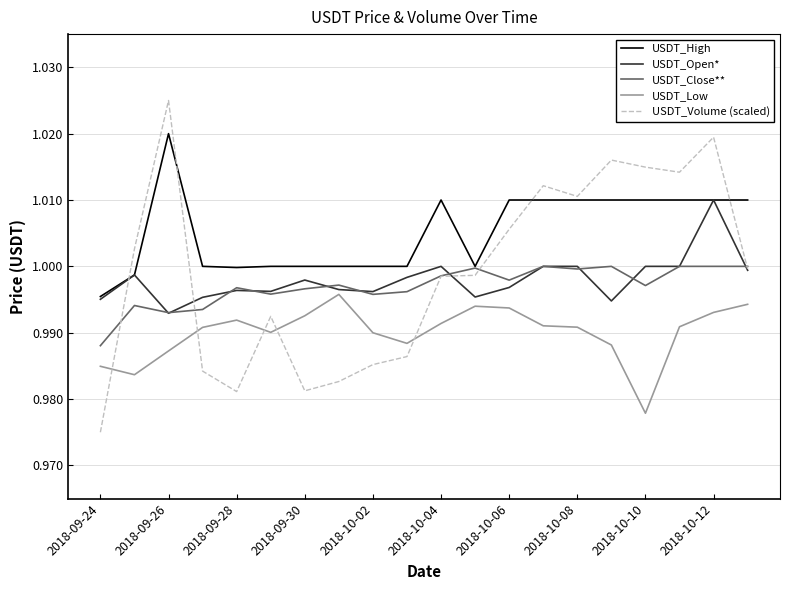

List the series in order of their peak value, highest first.

USDT_Volume (scaled), USDT_High, USDT_Open*, USDT_Close**, USDT_Low